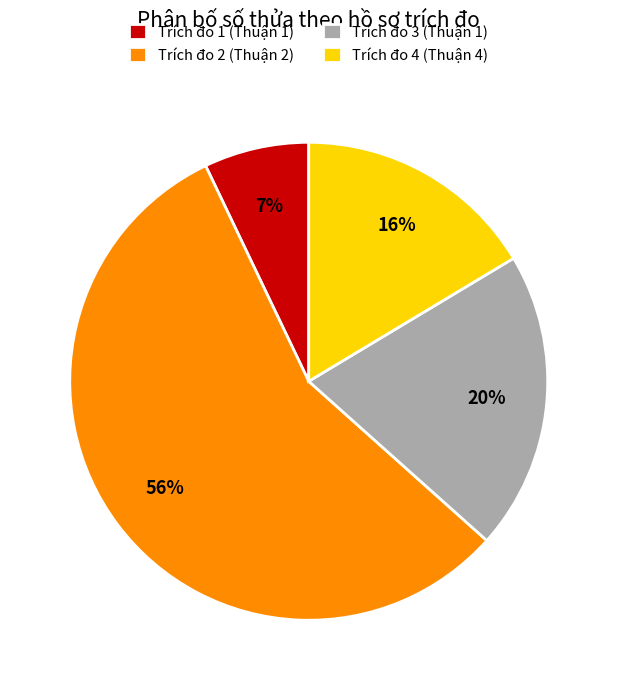

What percentage is the Trích đo 3 (Thuận 1) slice, to the nearest percent?

20%